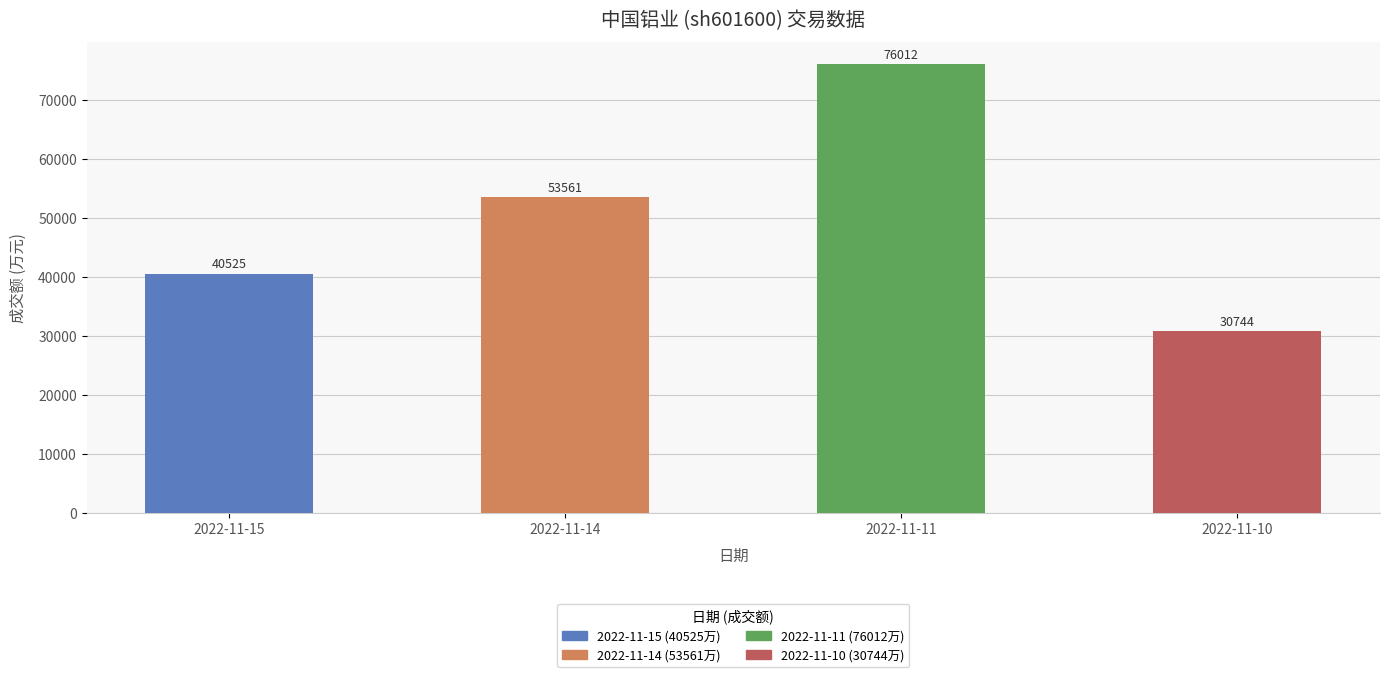

List the labels in order of value, smallest first.

2022-11-10, 2022-11-15, 2022-11-14, 2022-11-11